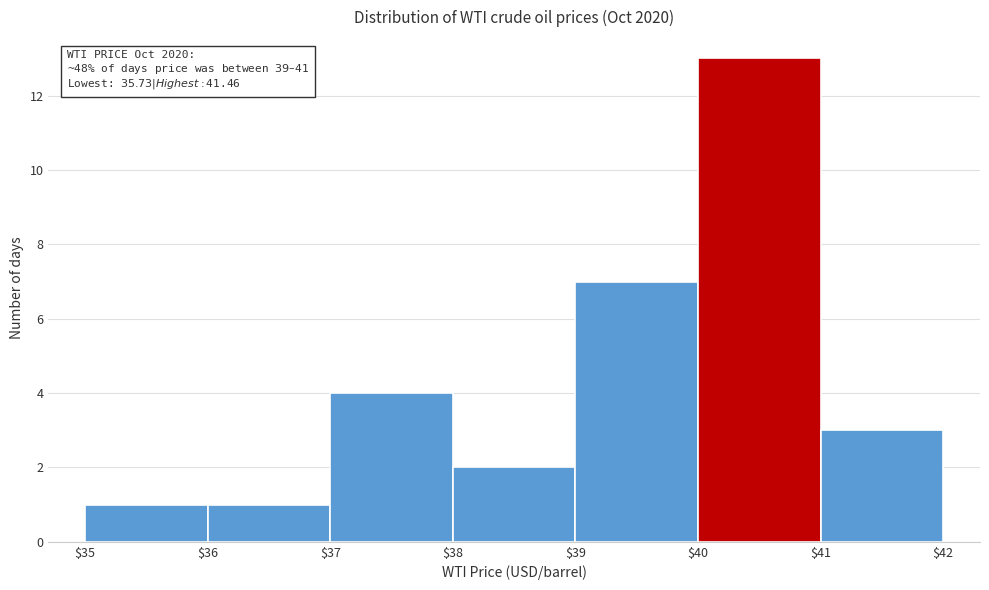

Over which range of the x-axis is the bar tallest?

$40 to $41